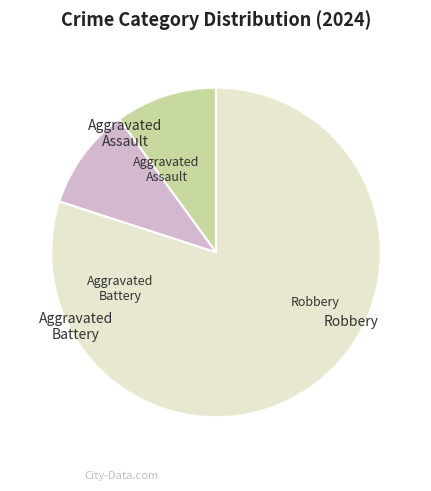

Does any single category account for the majority?

Yes